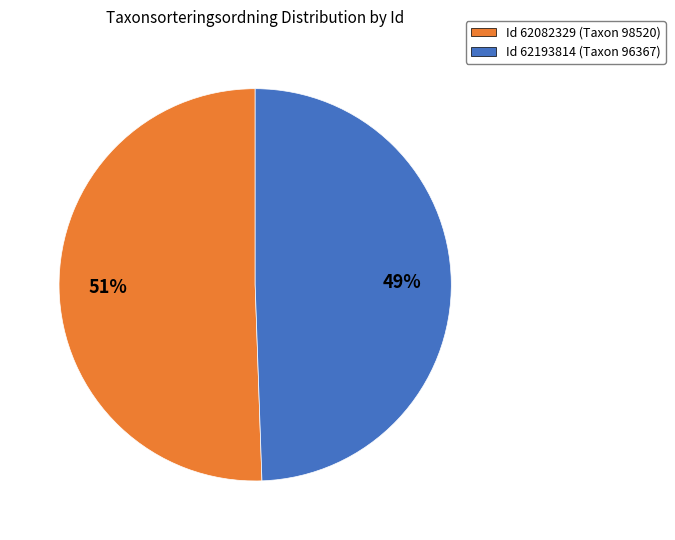

Is there any slice that represents more than half of the pie?

Yes